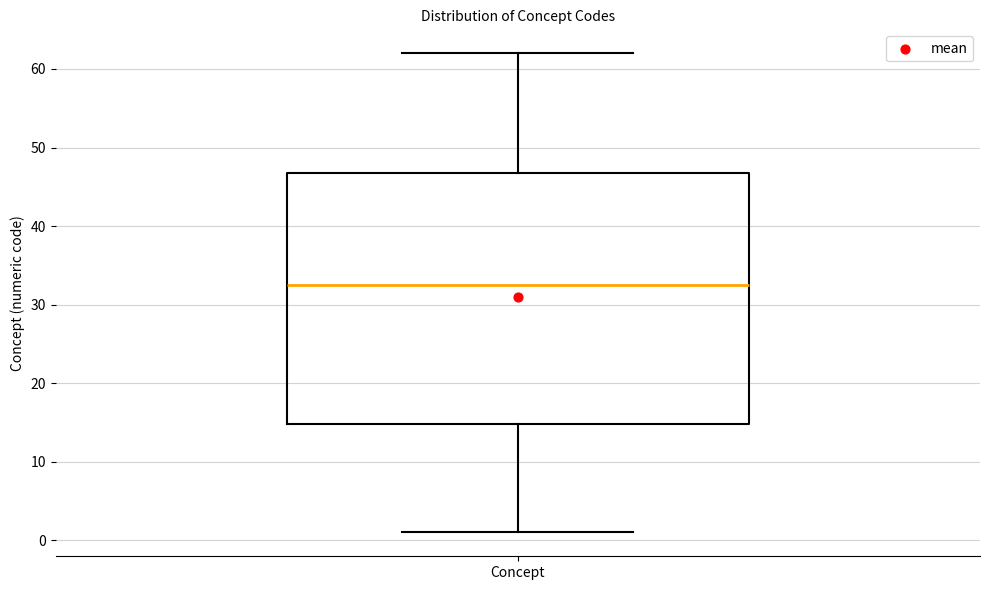

Transcribe this box plot: give where the median line is, the range the box spans, and where the two whiskers end, as read against the y-axis. The values are not printed on the chart, so give them approximately, as read against the axis.

median 33, box 15 to 47, whiskers 1 to 62